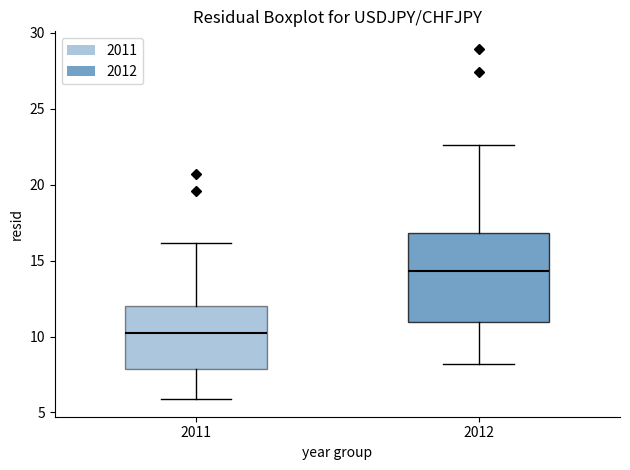

Where does the upper whisker of the box at x = 2011 end on the y-axis? The values are not printed on the chart, so give them approximately, as read against the axis.

16.0